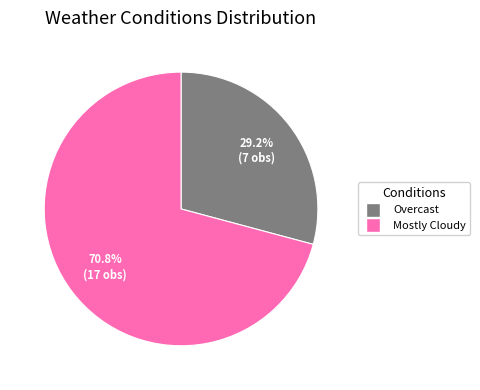

Does Mostly Cloudy account for over 50% of the chart?

Yes